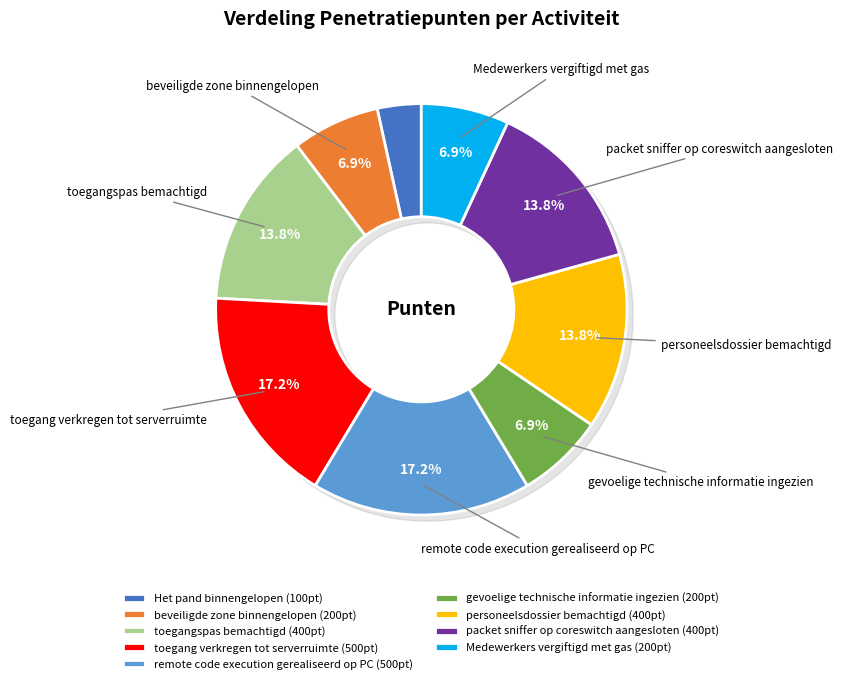

Is there a majority slice in this chart?

No